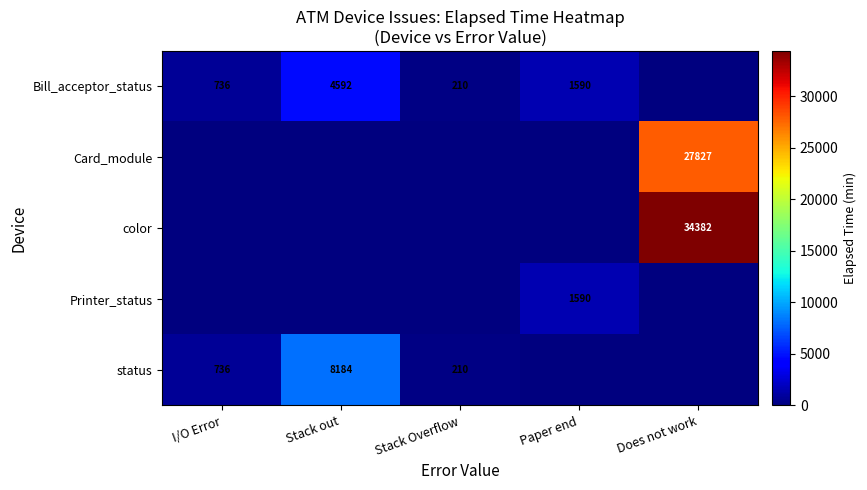

The value of color at Does not work is 34382. True or false?

True